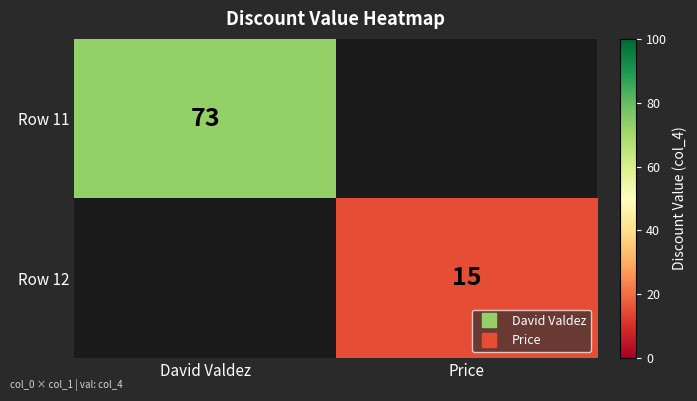

At how many categories does at least one series exceed 53?

1